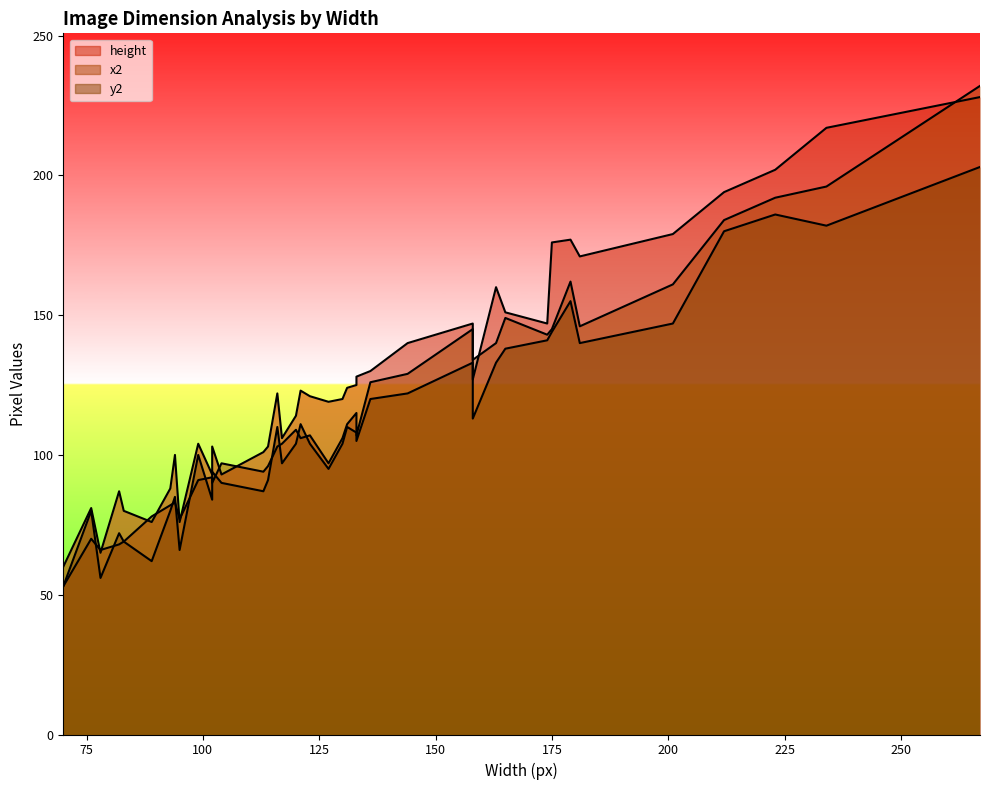

What is the difference between the highest and lowest values at 133?

19